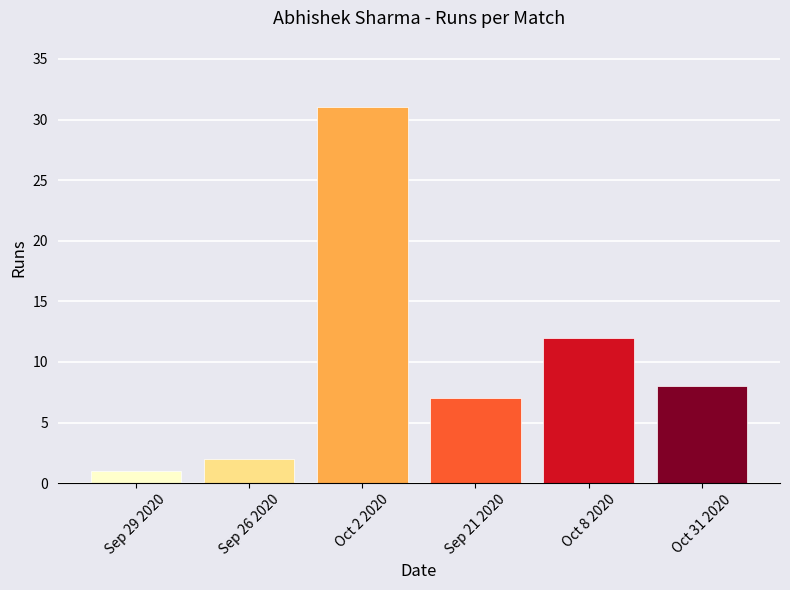

What is the sum of all values?

61